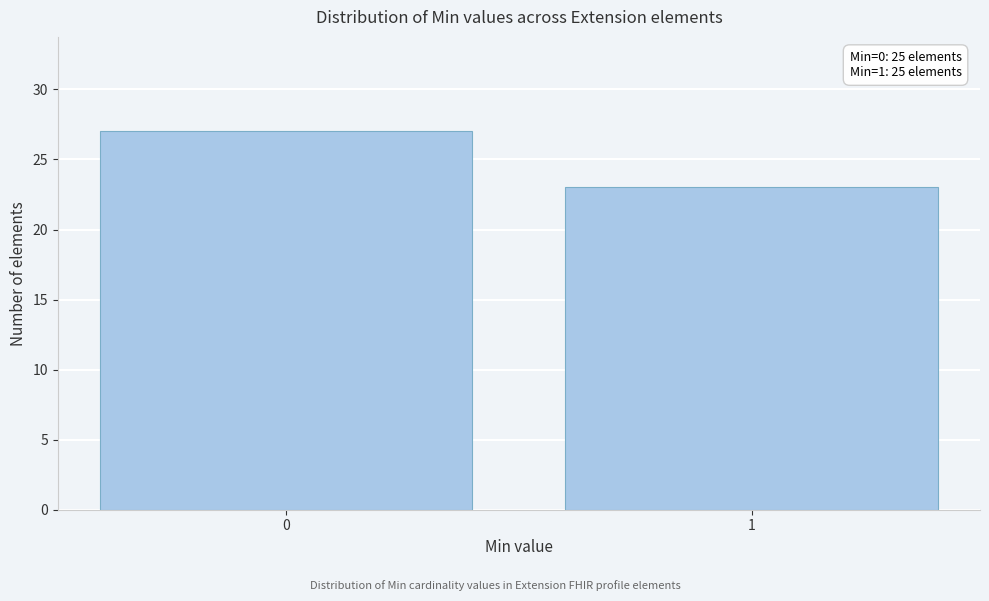

Reading right to left, what are all the values shown in this chart?

23	27